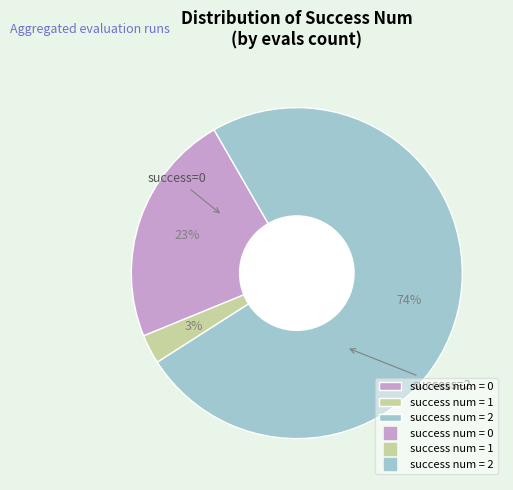

How many segments does this pie chart have?

3